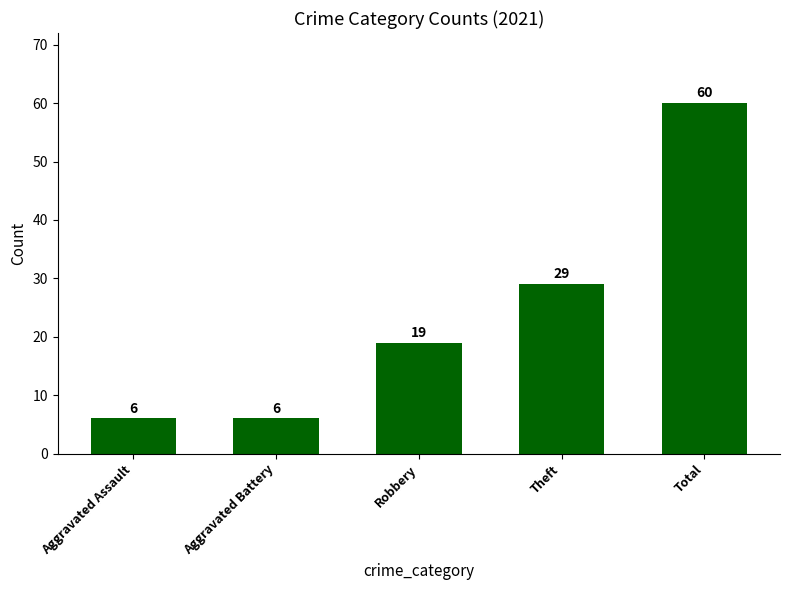

Reading left to right, transcribe all the data shown in this chart.

6	6	19	29	60